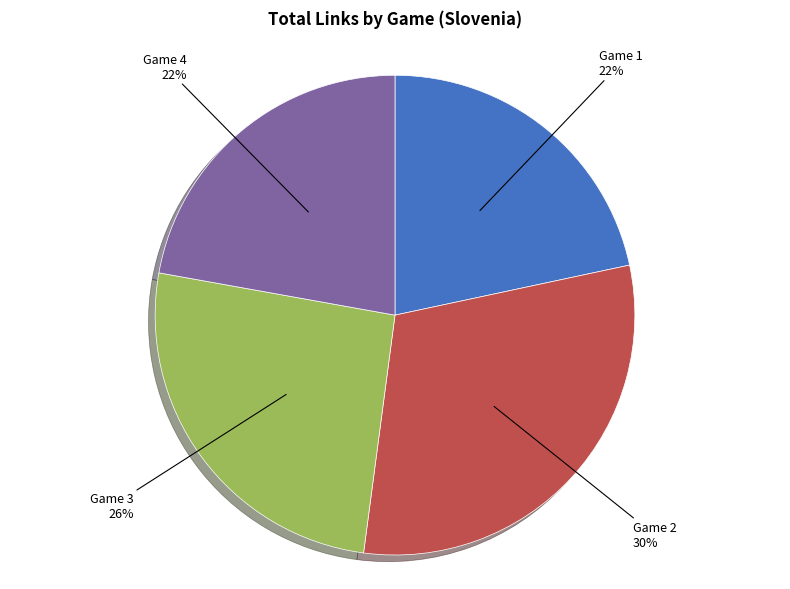

Is there a majority slice in this chart?

No